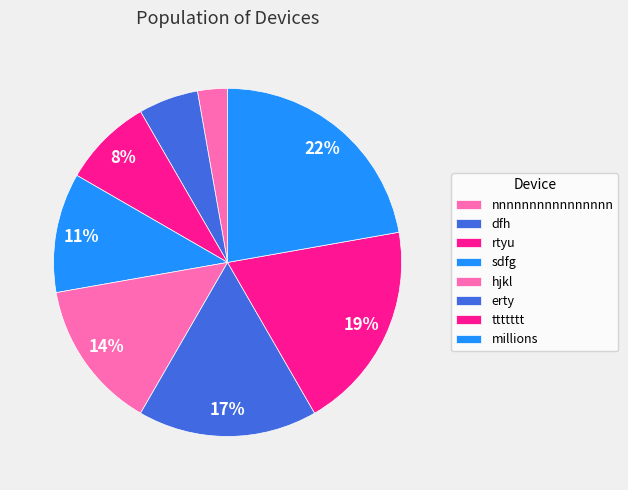

How many segments does this pie chart have?

8